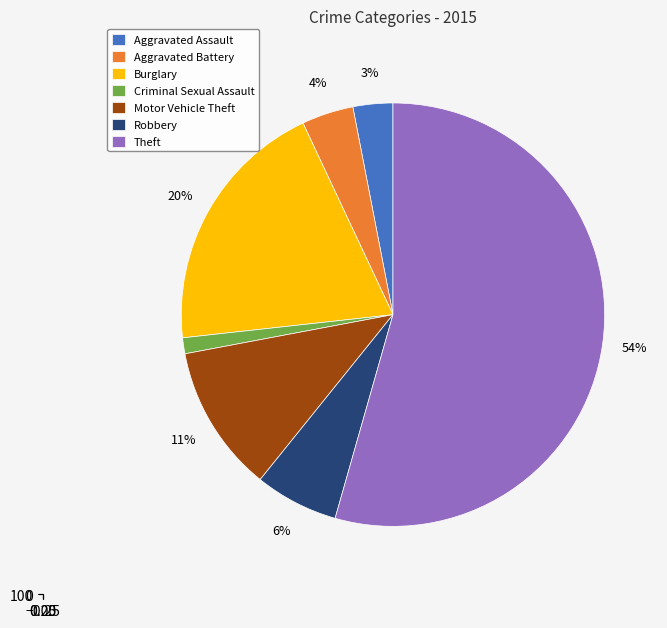

Rank the categories by value from lowest to highest.

Criminal Sexual Assault, Aggravated Assault, Aggravated Battery, Robbery, Motor Vehicle Theft, Burglary, Theft